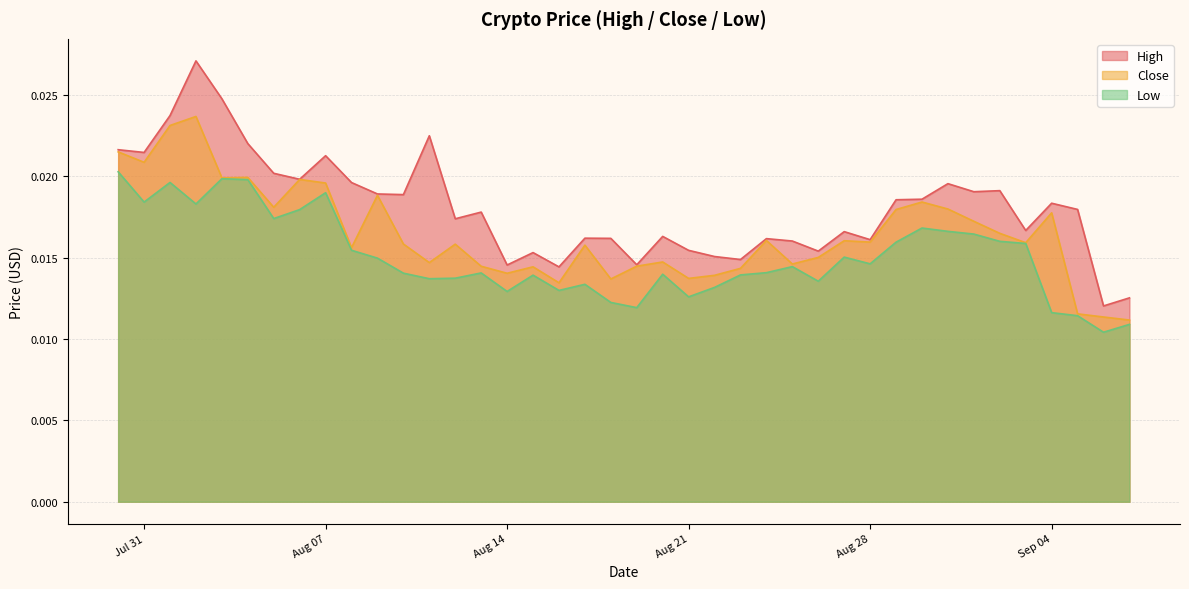

Which series has the widest spread of values?

High